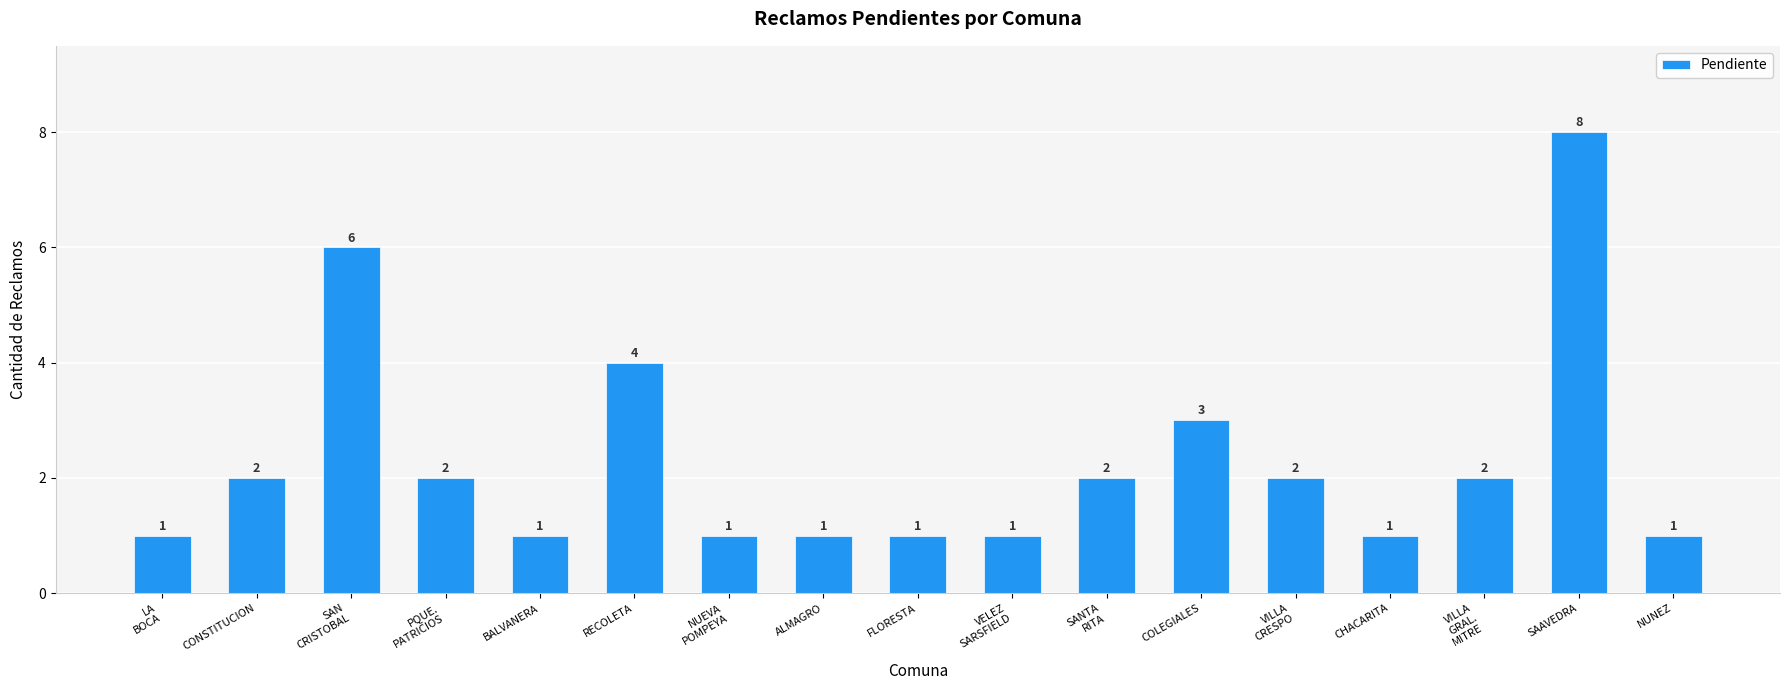

The value at LA
BOCA is 1. True or false?

True